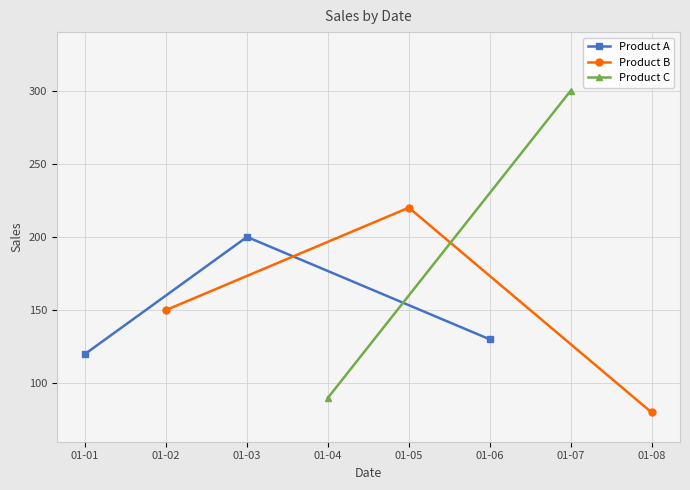

What is the maximum value for Product A?

200